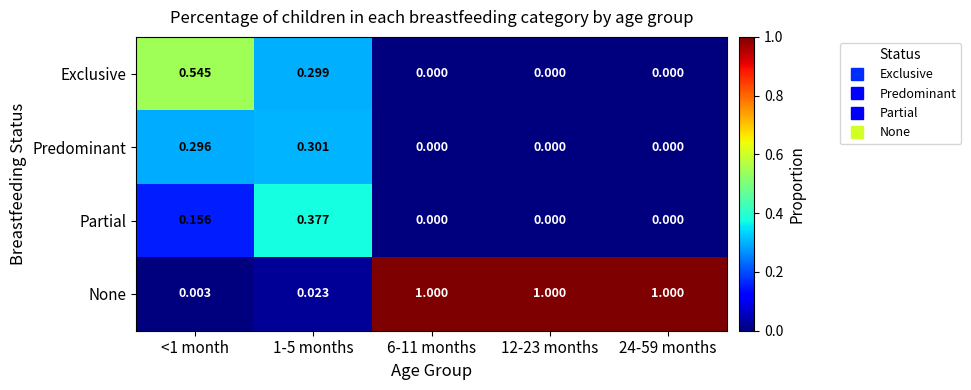

Which series has the largest range (max minus min)?

None